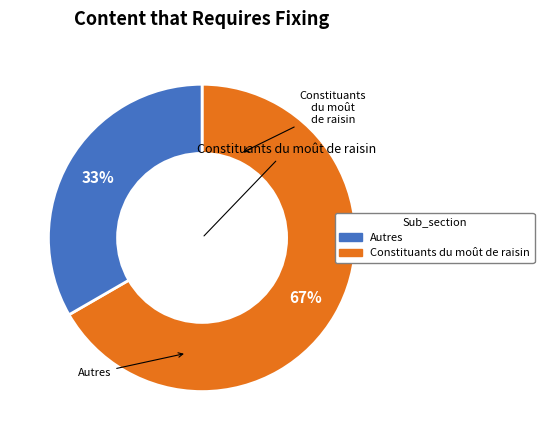

Does any single category account for the majority?

Yes